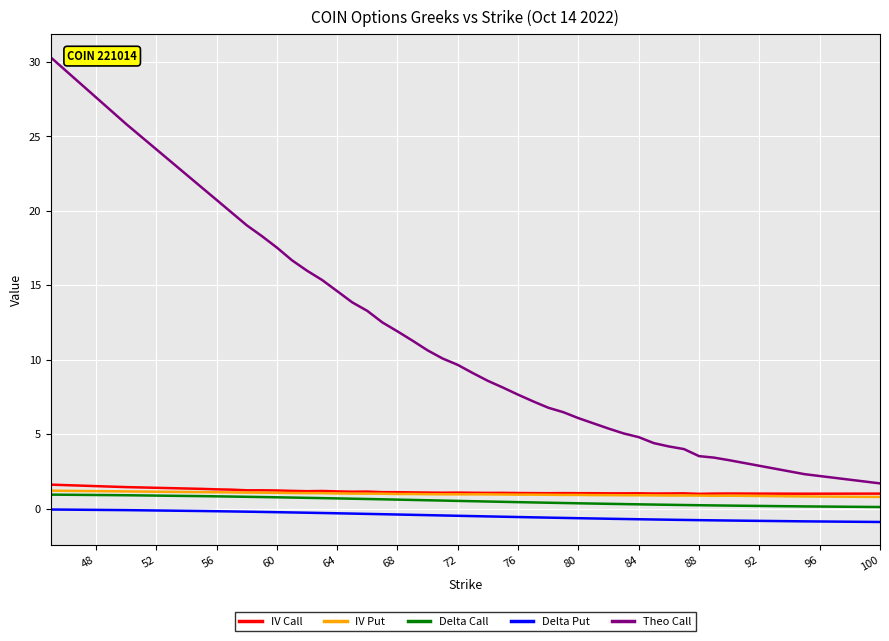

What is the sum of all Theo Call values?

436.6